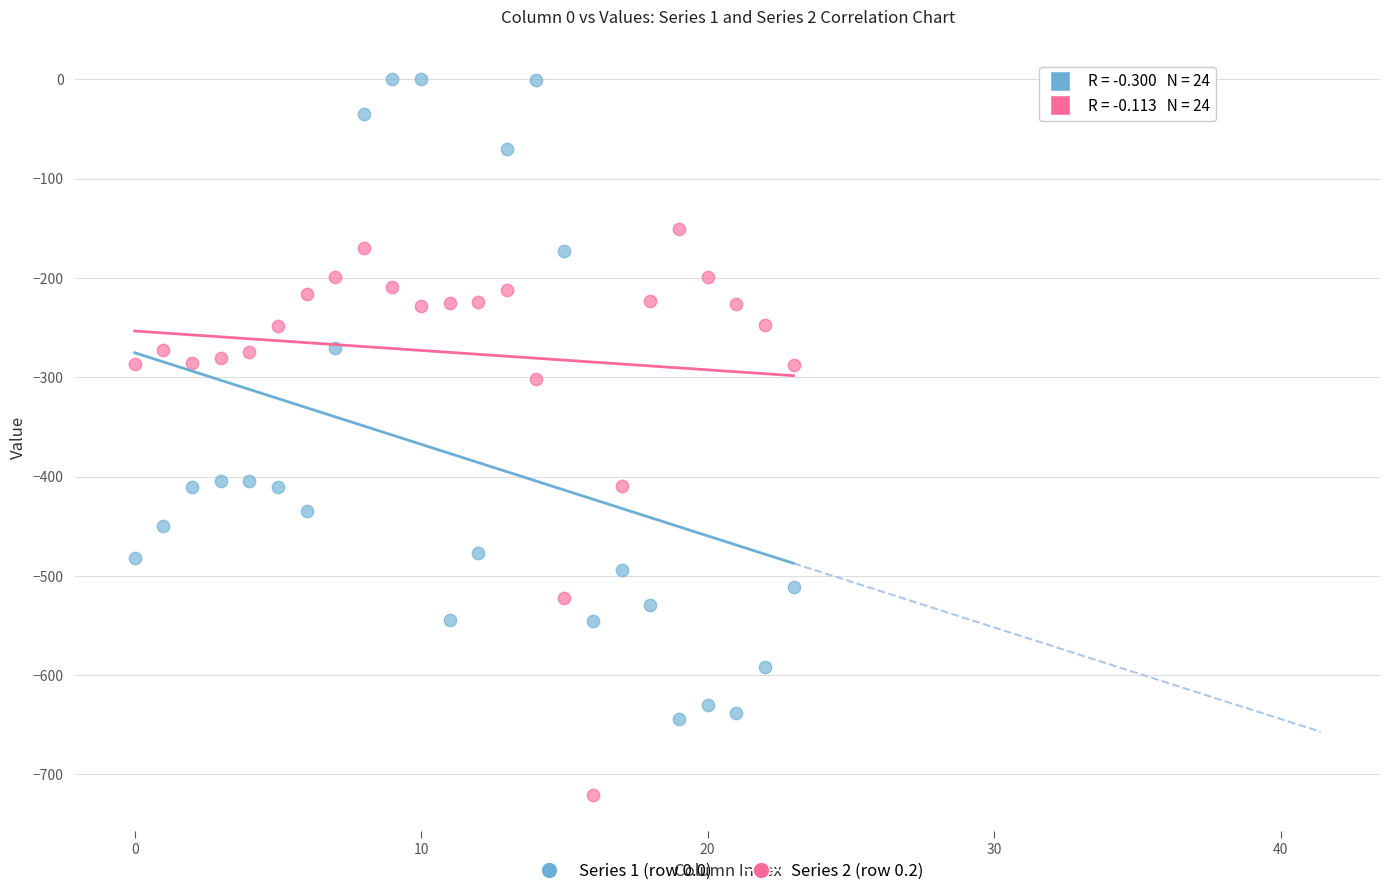

What are all the series names shown in the legend?

Series 1 (row 0.0), Series 2 (row 0.2)